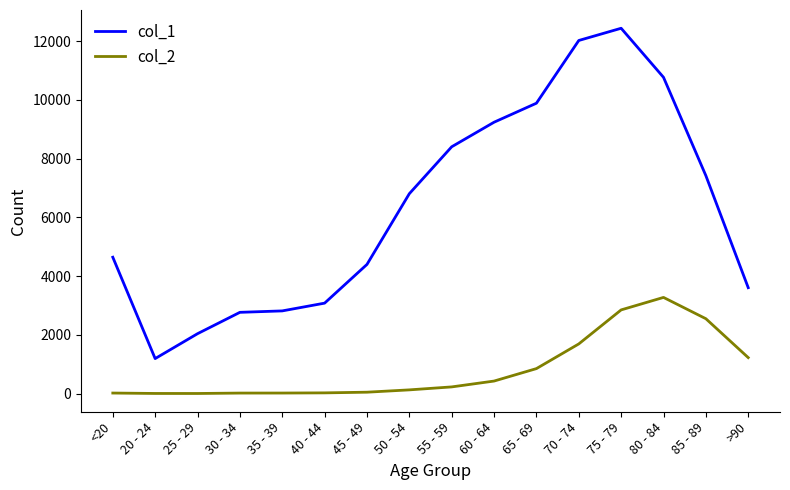

Which series has the widest spread of values?

col_1